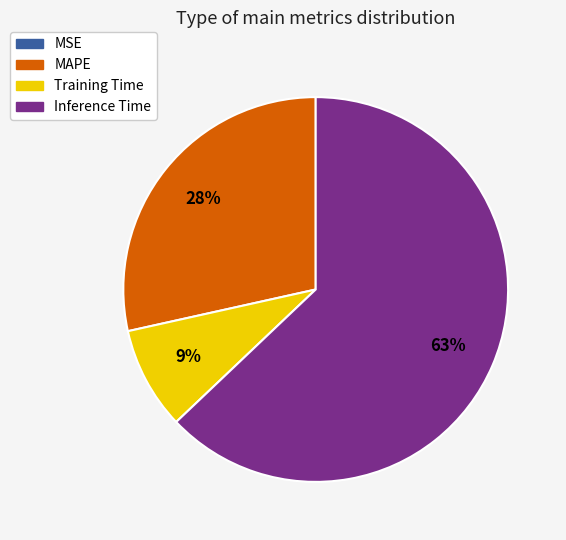

Do MAPE and Inference Time together represent more than half of the pie?

Yes